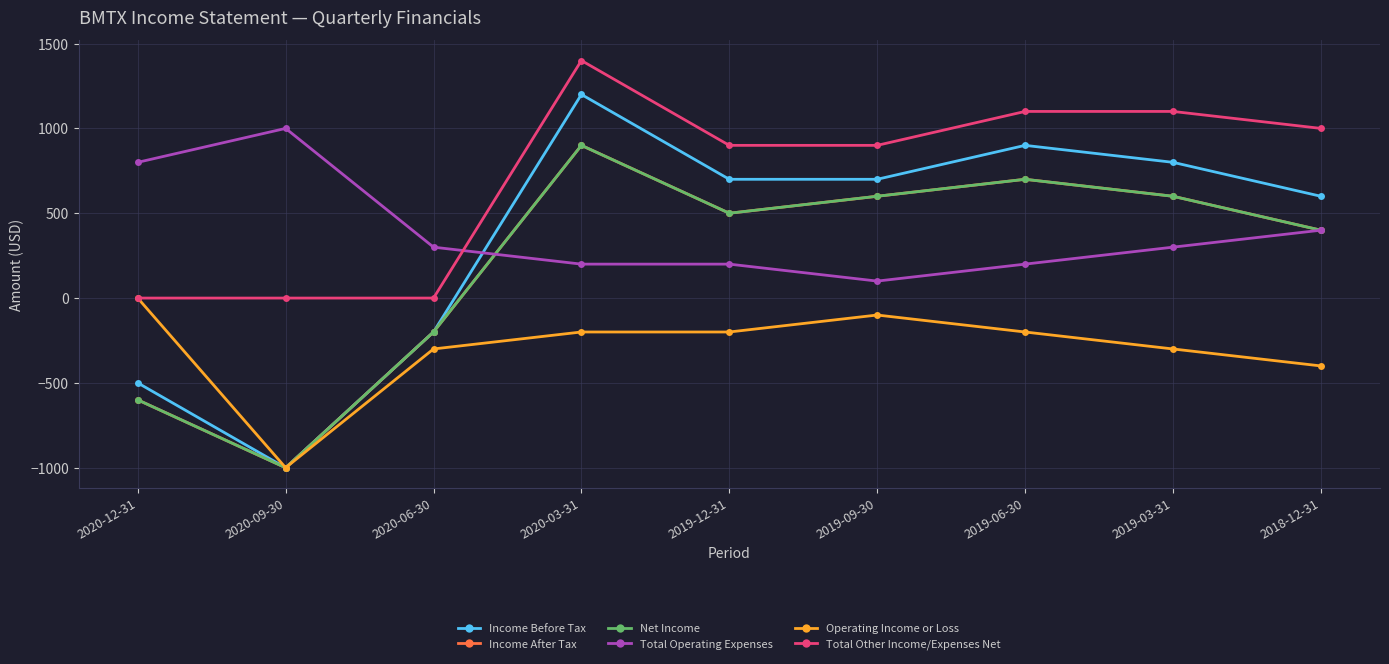

How many values in the Total Operating Expenses series are below 300?

4